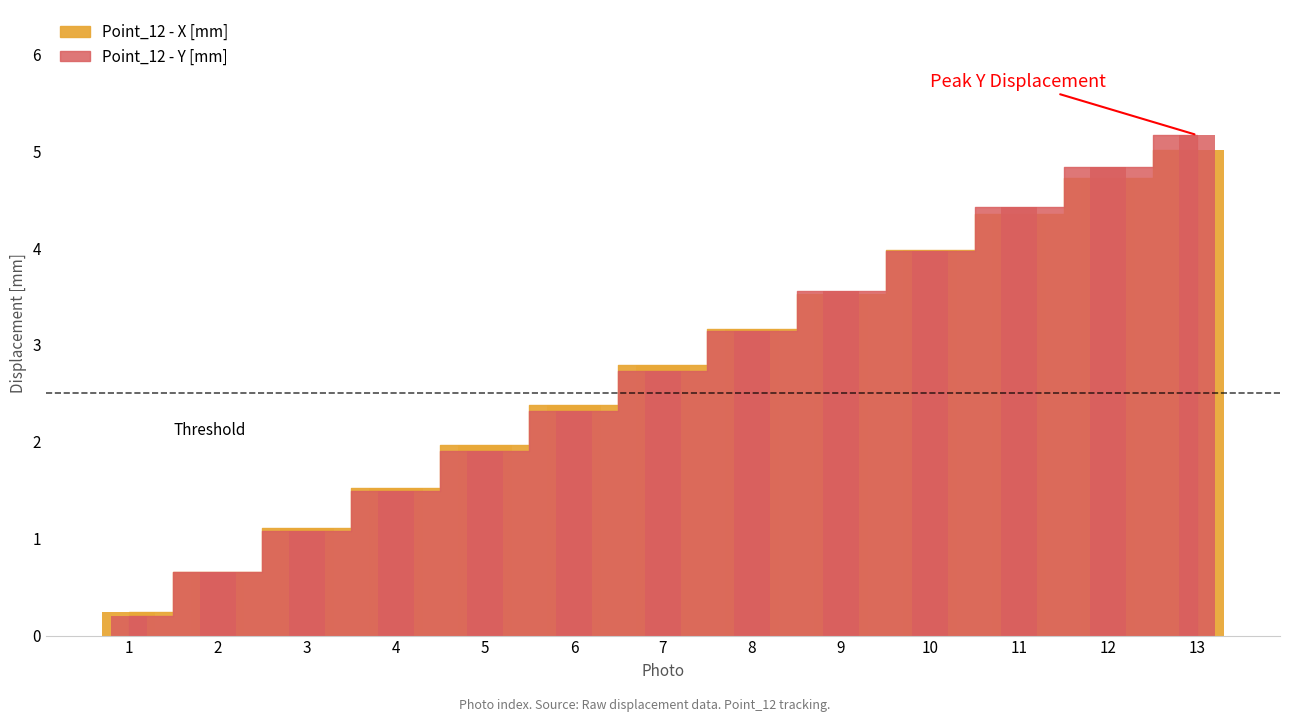

Which series has the largest range (max minus min)?

Point_12 - Y [mm]